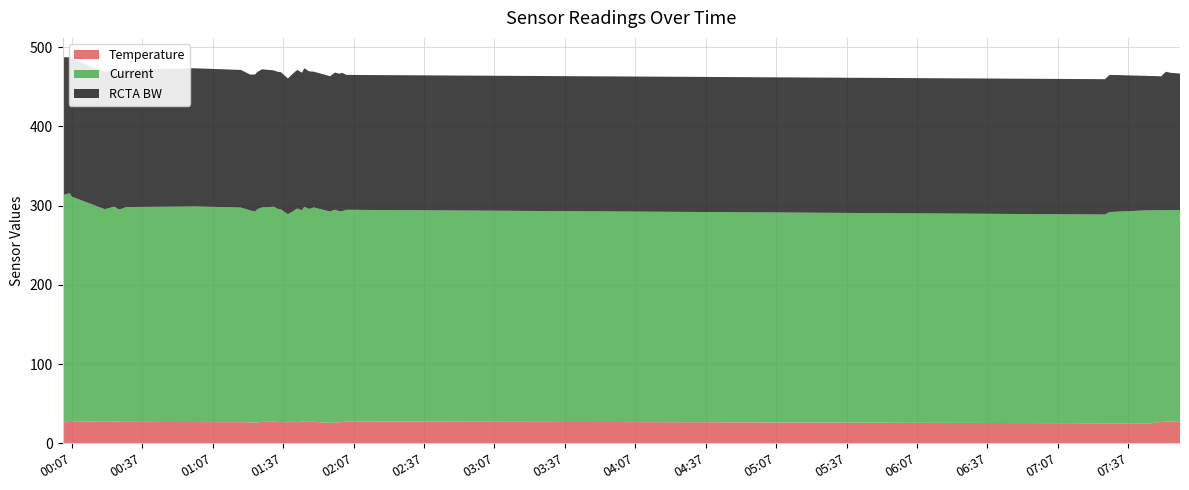

Reading left to right, what are all the values shown in this chart?

Temperature: 26.5	28.6	27.9	27.3	27.7	27.6	27.1	27.3	26.9	26.8	26.5	26.5	26.5	27.2	27.4	26.9	27.0	26.5	27.5	26.7	27.4	27.5	27.1	27.4	25.8	26.5	26.7	27.0	27.8	25.4	24.9	24.7	27.1	27.7	27.8	27.1
Current: 286.5	287.1	283.3	268.2	271.0	267.5	269.6	270.9	272.2	270.7	267.4	265.9	269.0	270.6	271.3	268.5	268.4	262.5	265.0	269.7	266.6	271.1	268.7	270.3	266.7	268.3	266.1	265.8	266.9	263.3	267.0	269.3	267.1	266.4	266.7	267.0
RCTA BW: 174.2	171.3	174.2	173.1	173.7	170.8	172.5	173.1	174.2	173.7	171.3	173.1	173.1	174.2	171.9	173.1	173.1	171.3	173.7	174.8	173.7	174.8	173.7	171.3	170.8	173.1	173.7	174.8	170.2	170.8	173.1	169.6	169.0	174.8	173.1	172.5